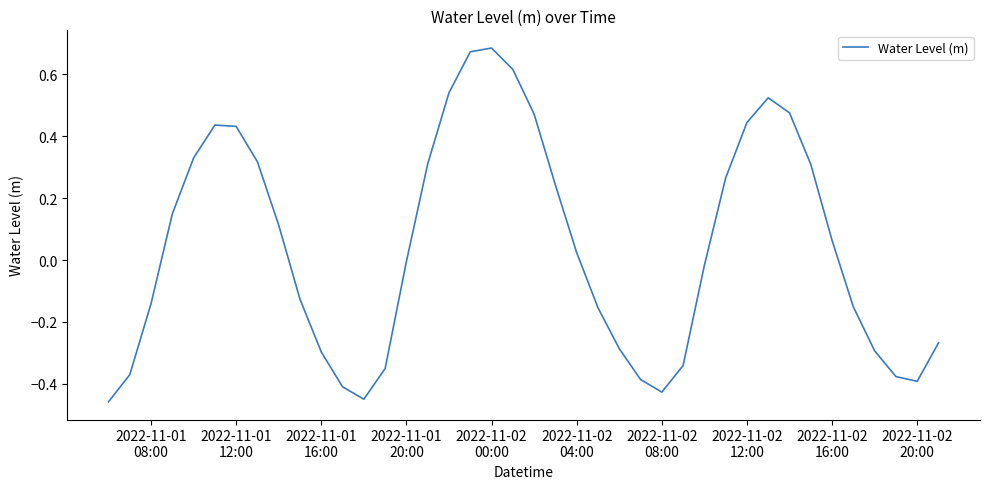

How many lines are shown in the chart?

1